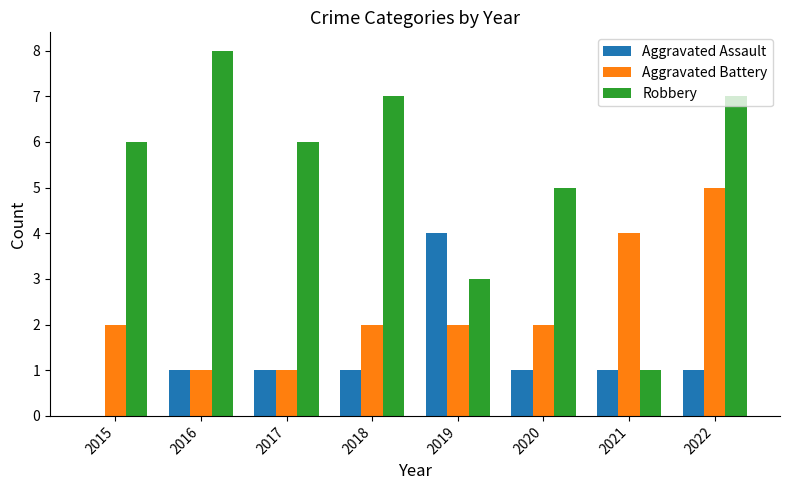

Which series changed the most between 2019 and 2021?

Aggravated Assault